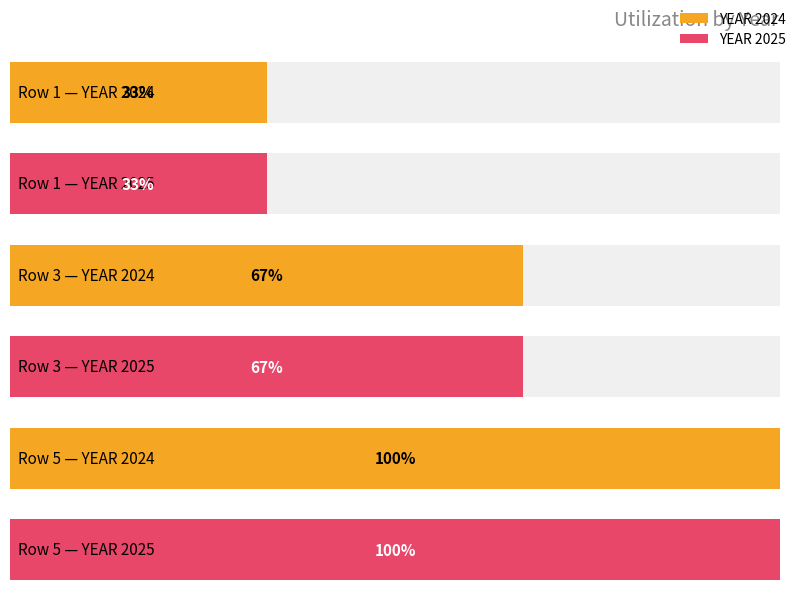

At which category is the sum across all series the highest?

5